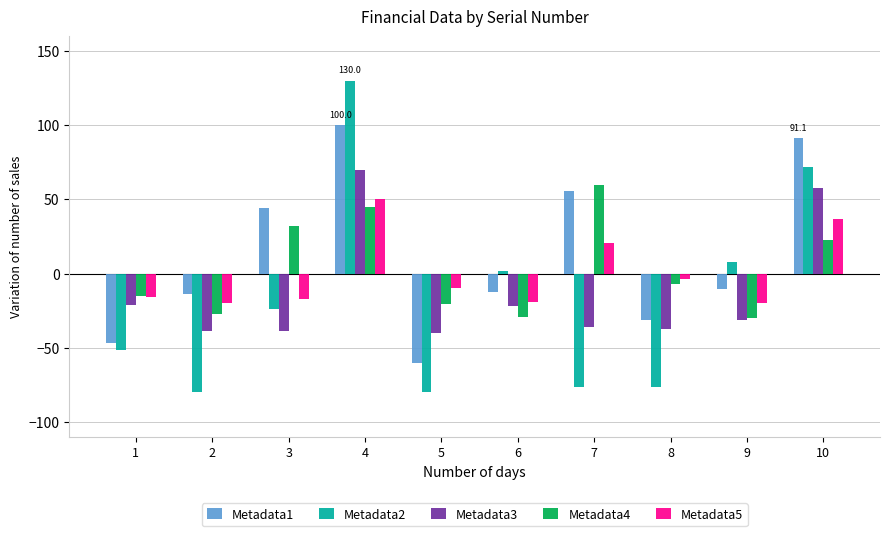

What is the spread (max minus min) of values at 1?

36.3